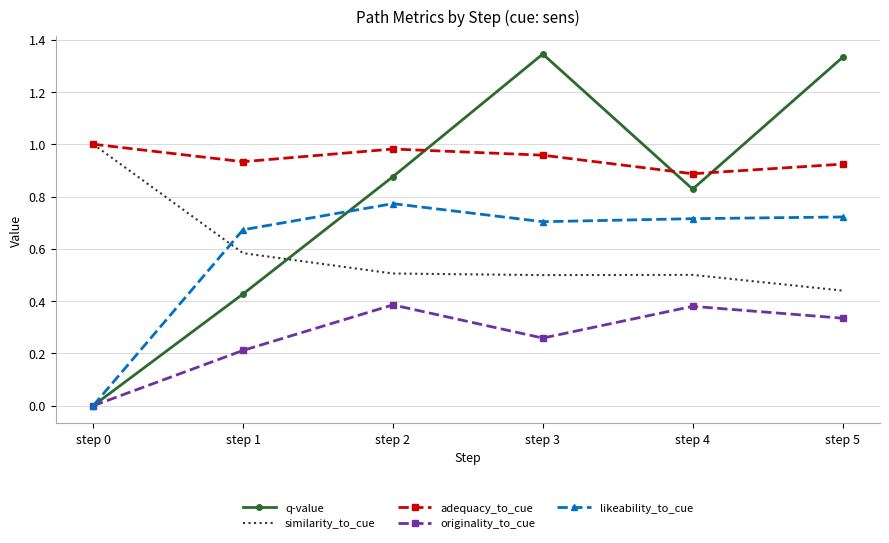

What is the difference between the second highest and minimum values in the adequacy_to_cue series?

0.1